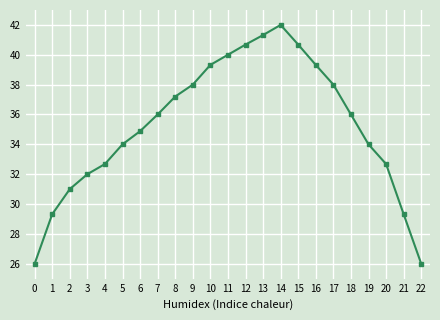

What is the sum of all values?

810.4